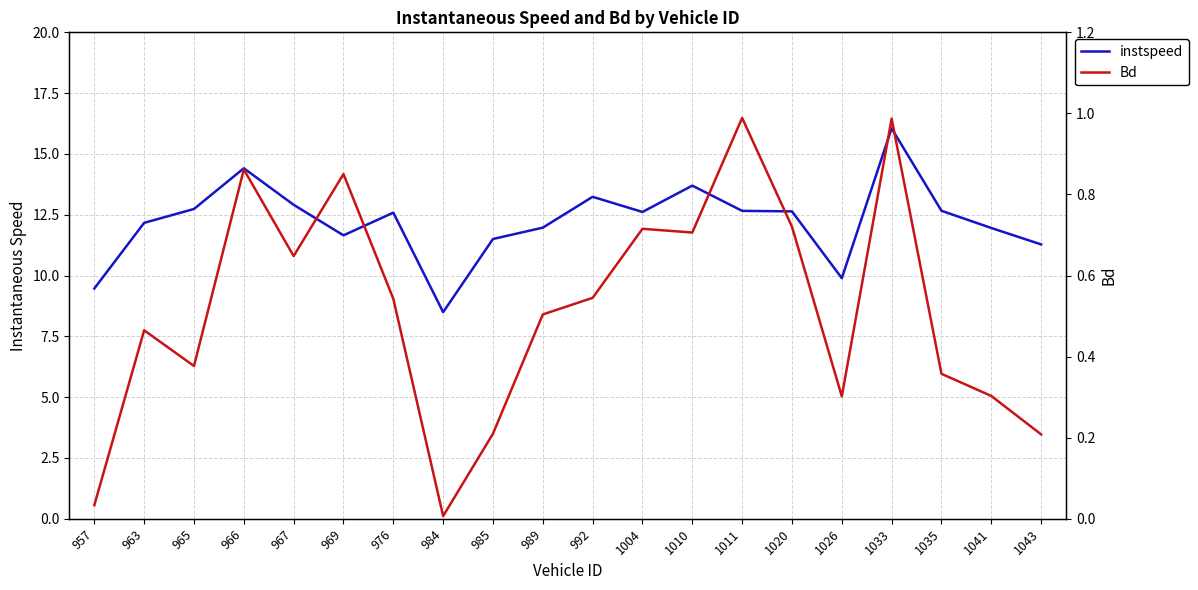

What is the difference between the highest and lowest values at 1043?

11.1